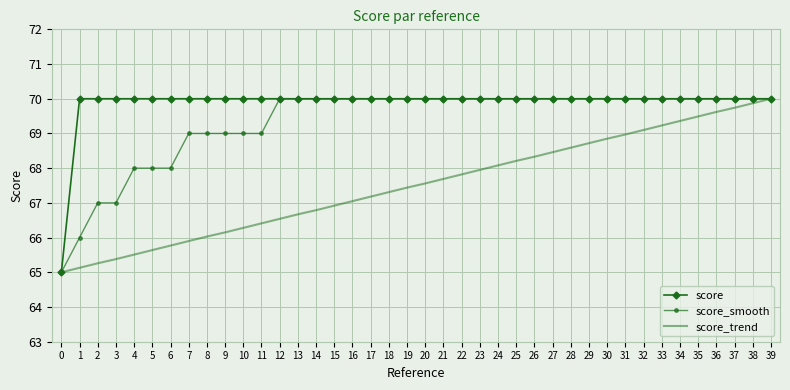

True or false: score_trend has more than 2 points higher than both neighbors.

False